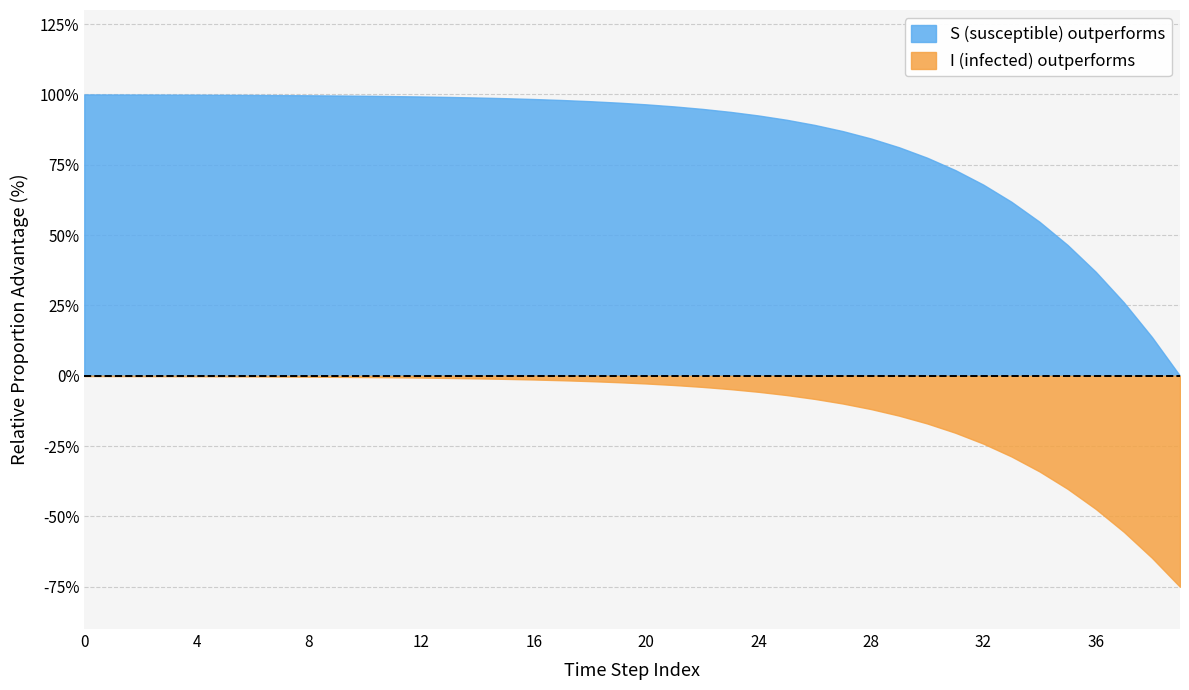

The value of C at 33 is 0.1. True or false?

False